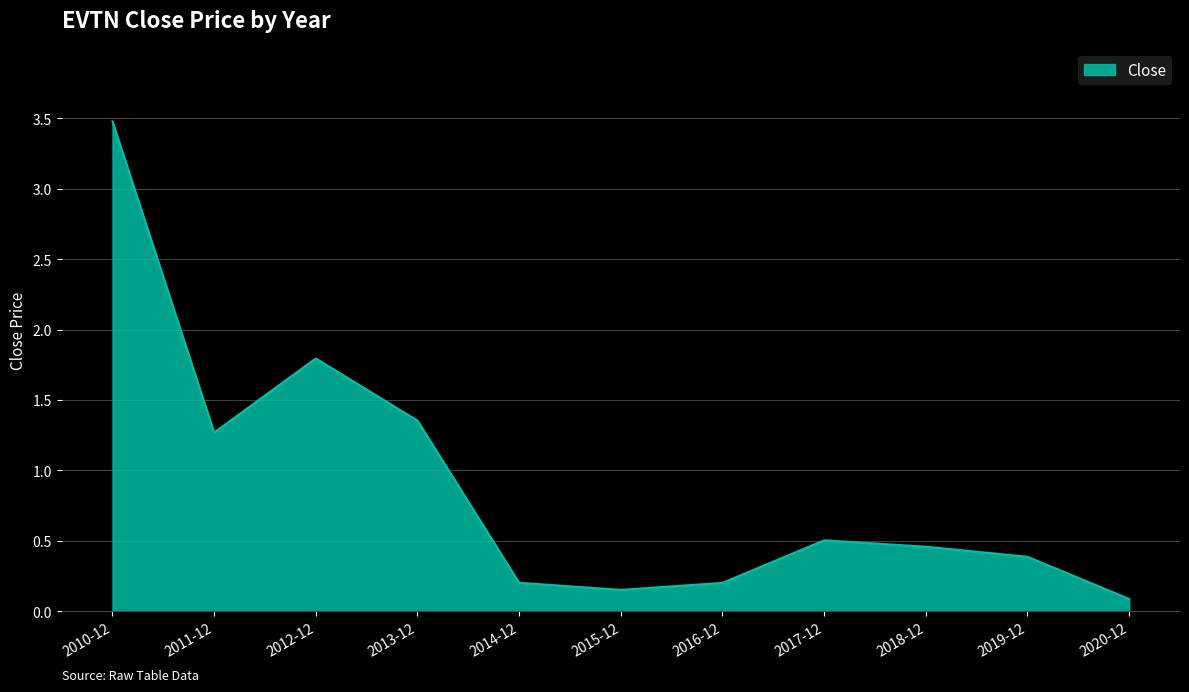

What is the maximum value shown in the chart?

3.5